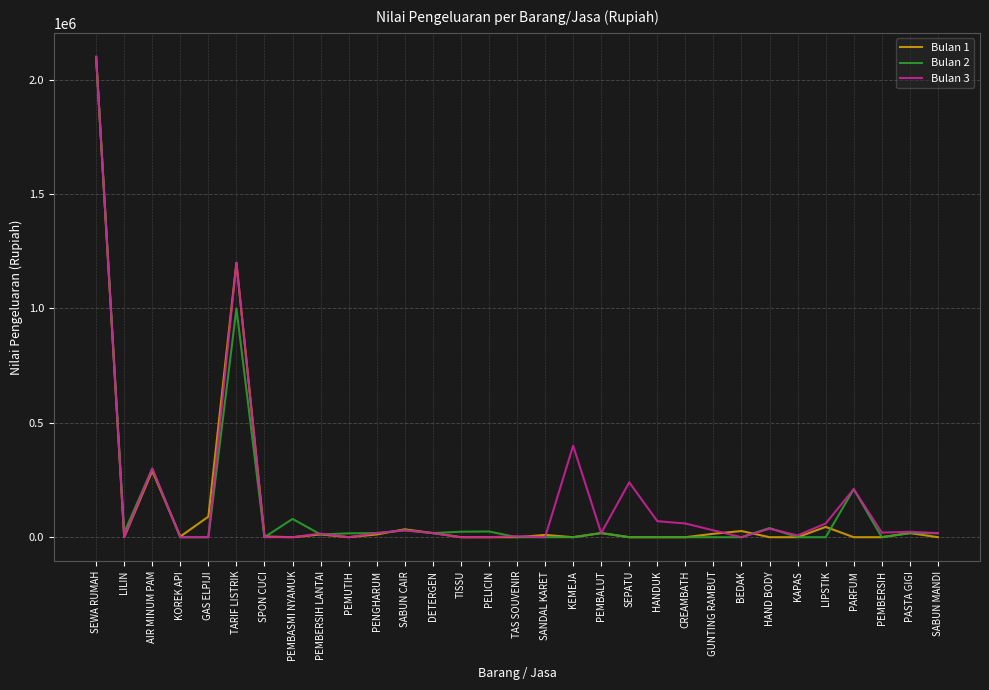

What is the maximum value for Bulan 1?

2100000